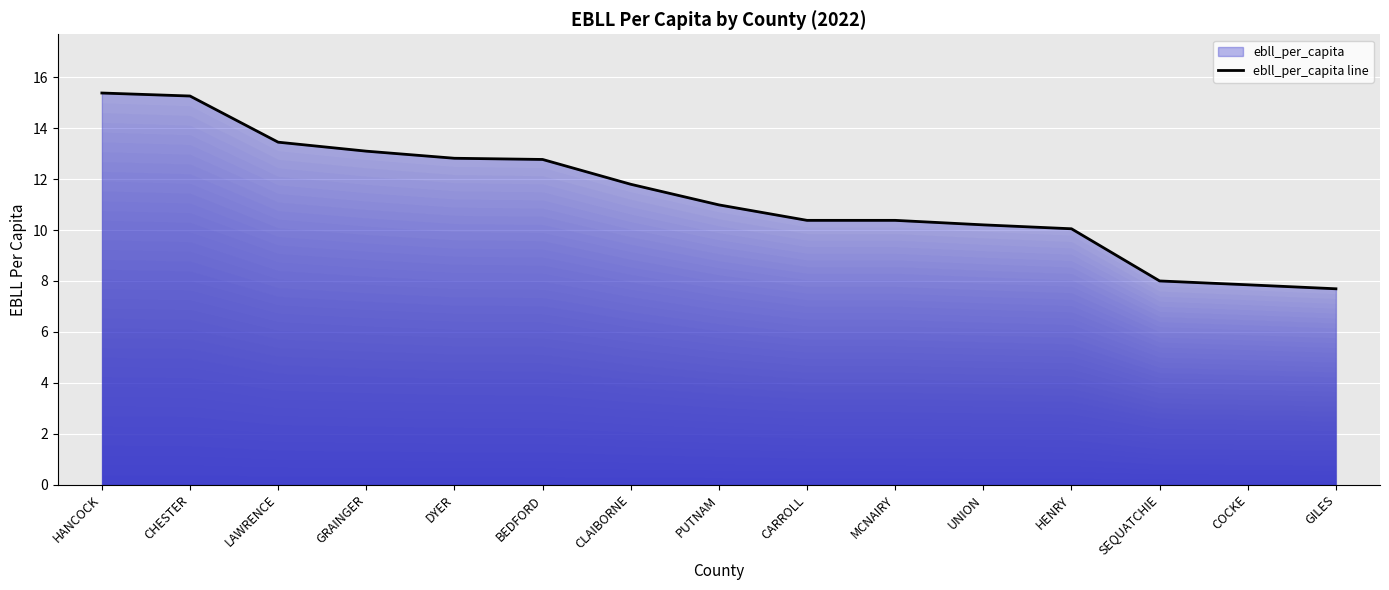

How many data points does each series have?

15